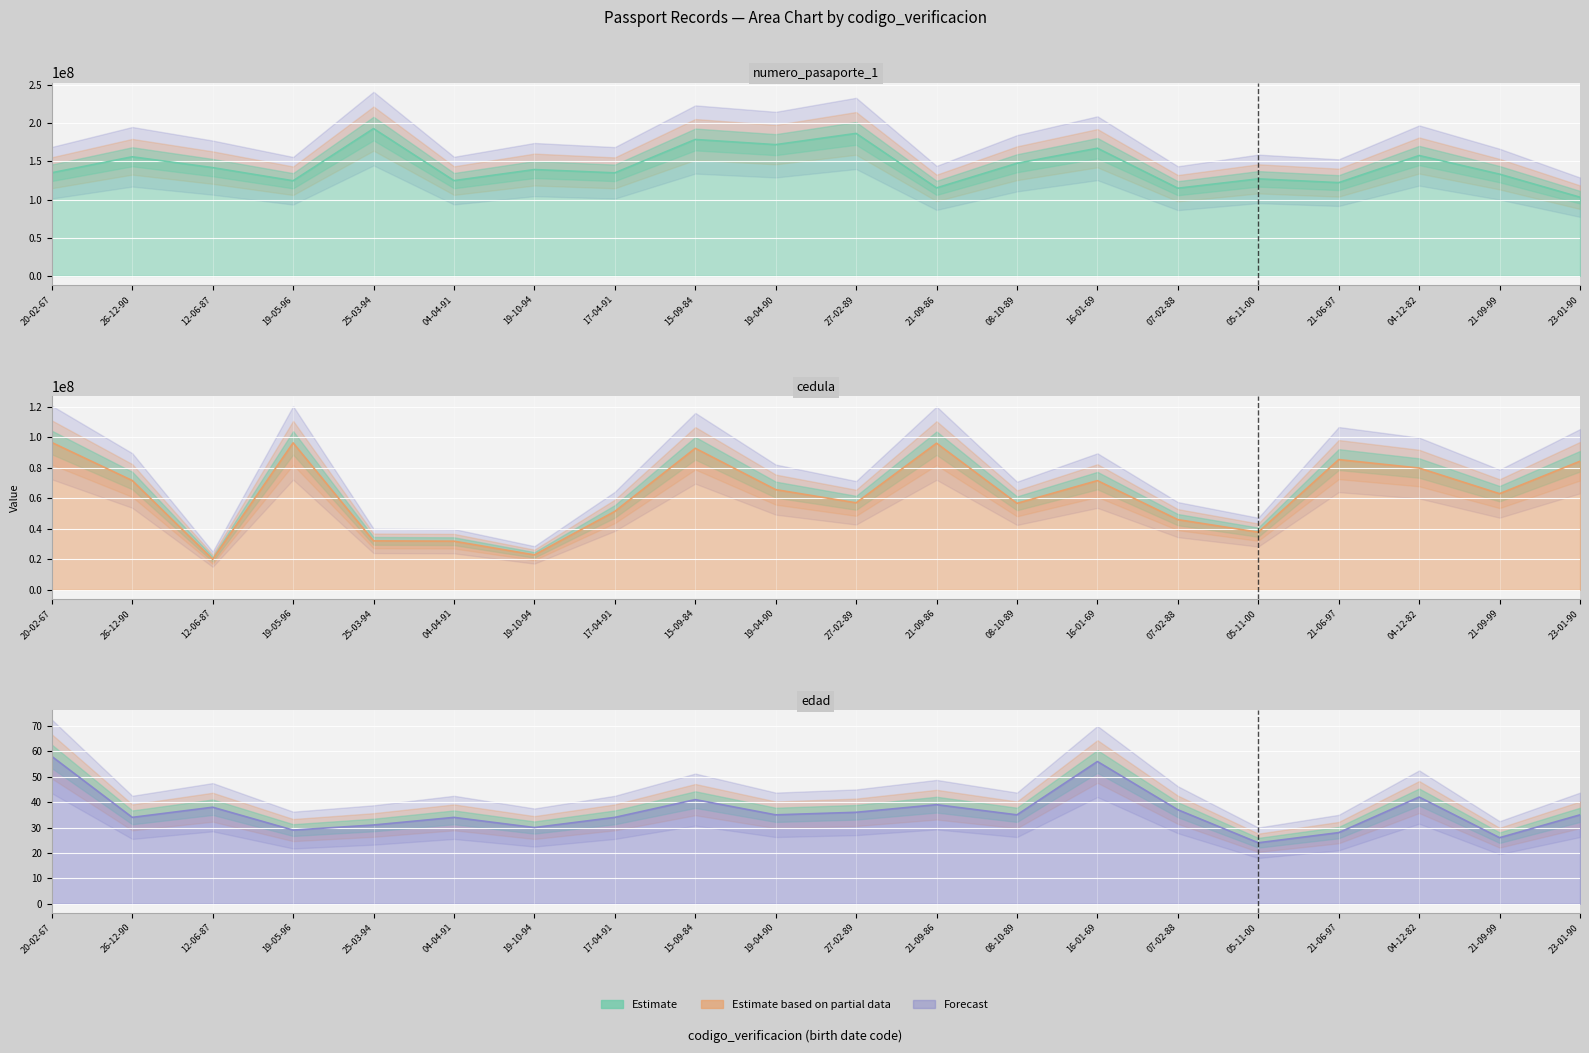

List the series in order of their overall mean, lowest first.

edad, cedula, numero_pasaporte_1